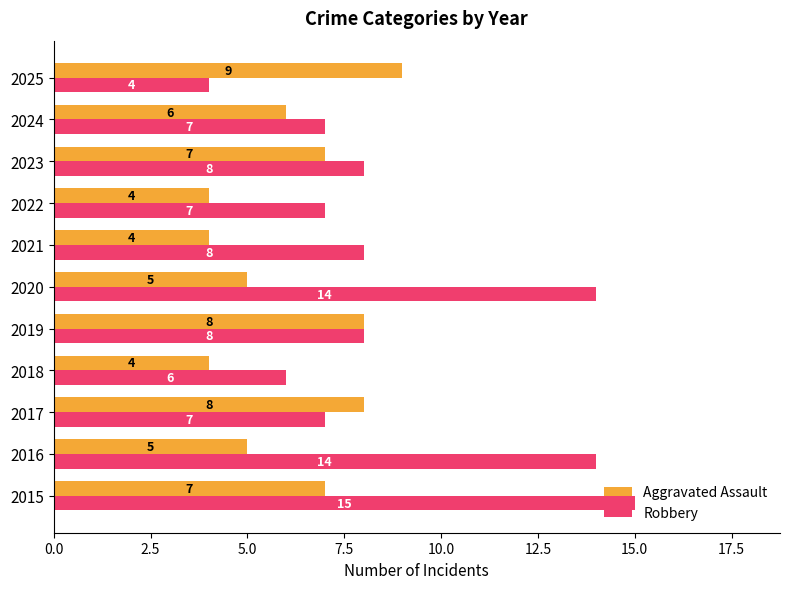

What is the greatest value displayed?

15